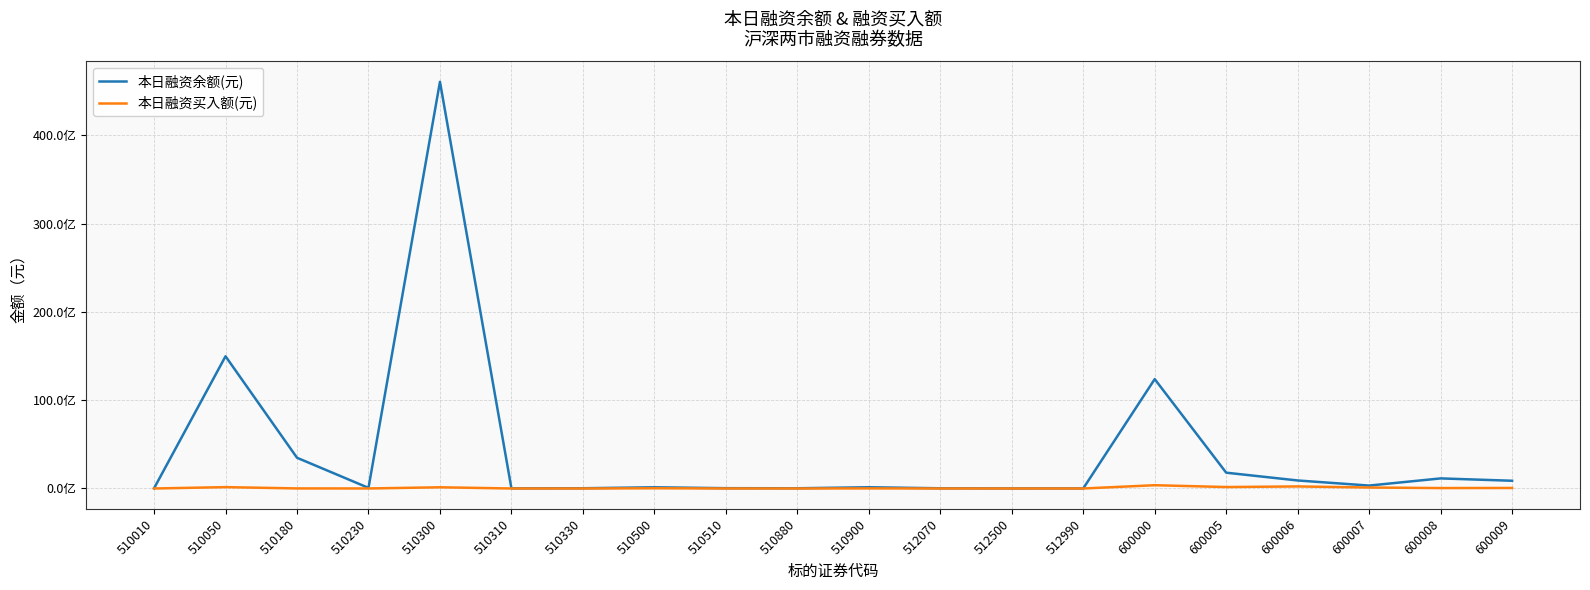

At which label does 本日融资买入额(元) first exceed 10672079?

510050